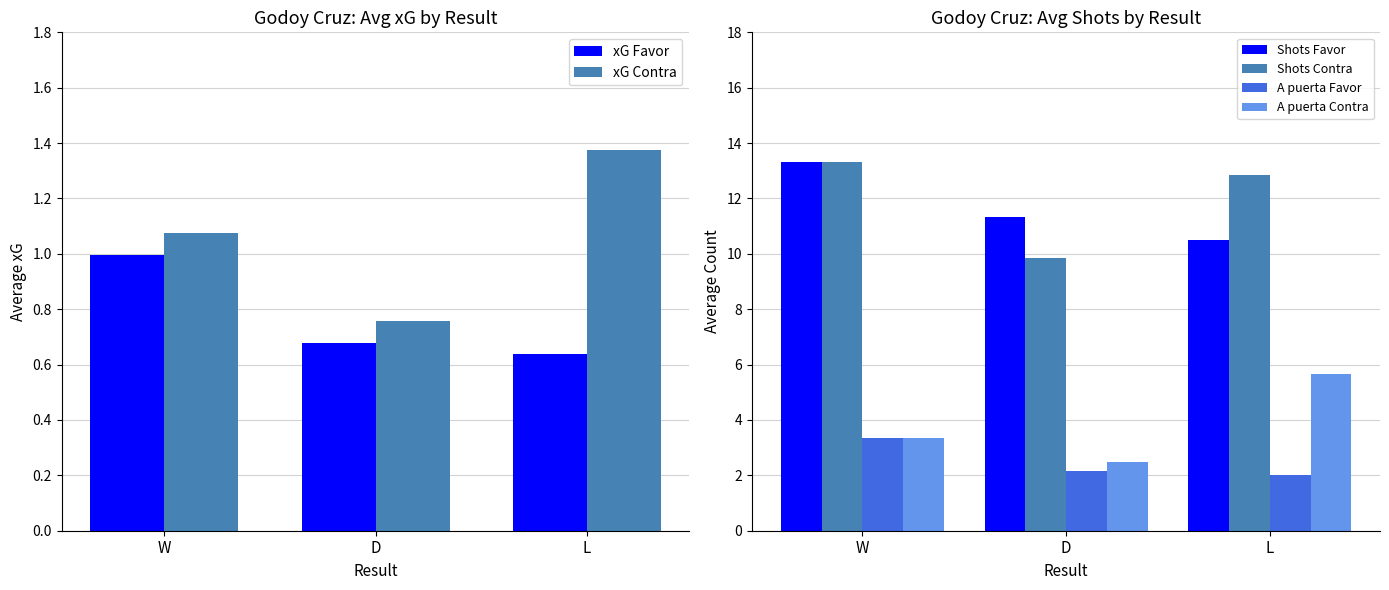

True or false: Shots Favor has a value of 10.5 at L.

True